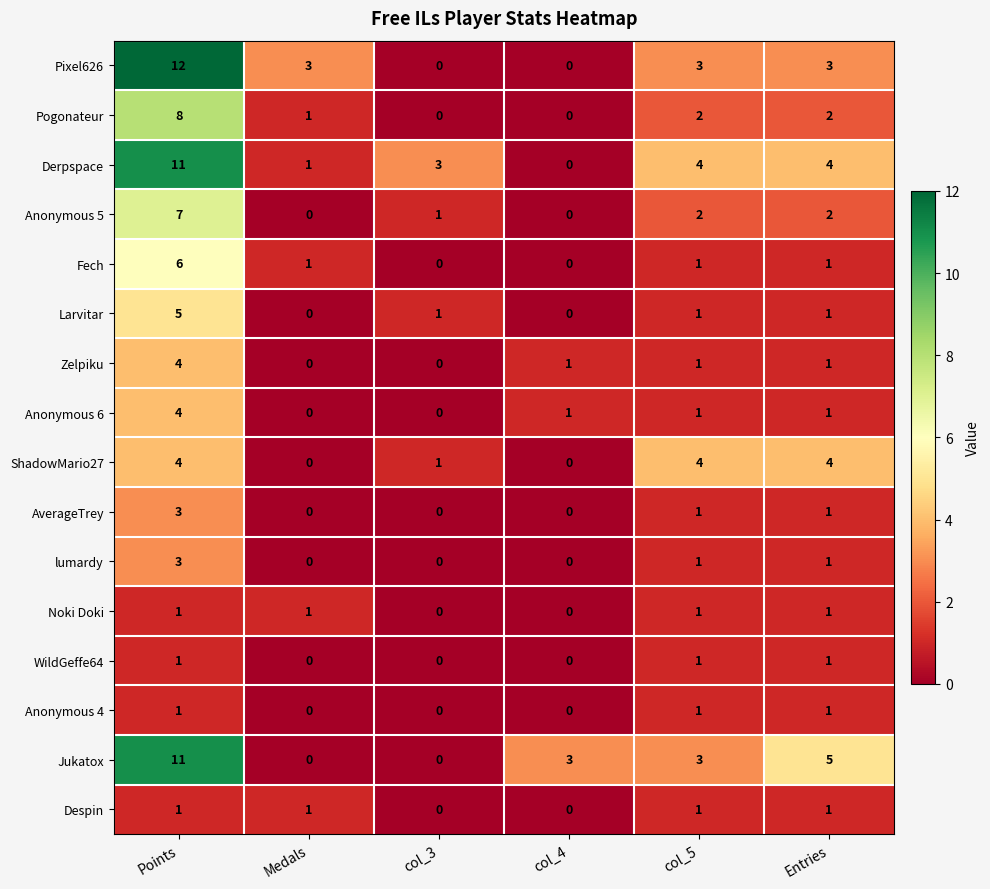

At which category is the sum across all series the highest?

Points